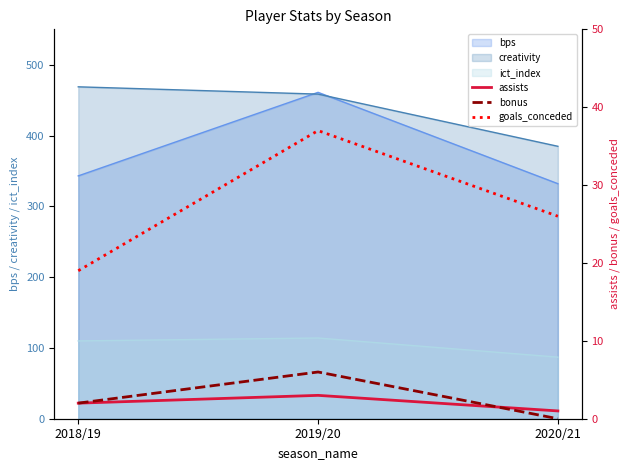

True or false: bonus has a value of 3 at 2019/20.

False